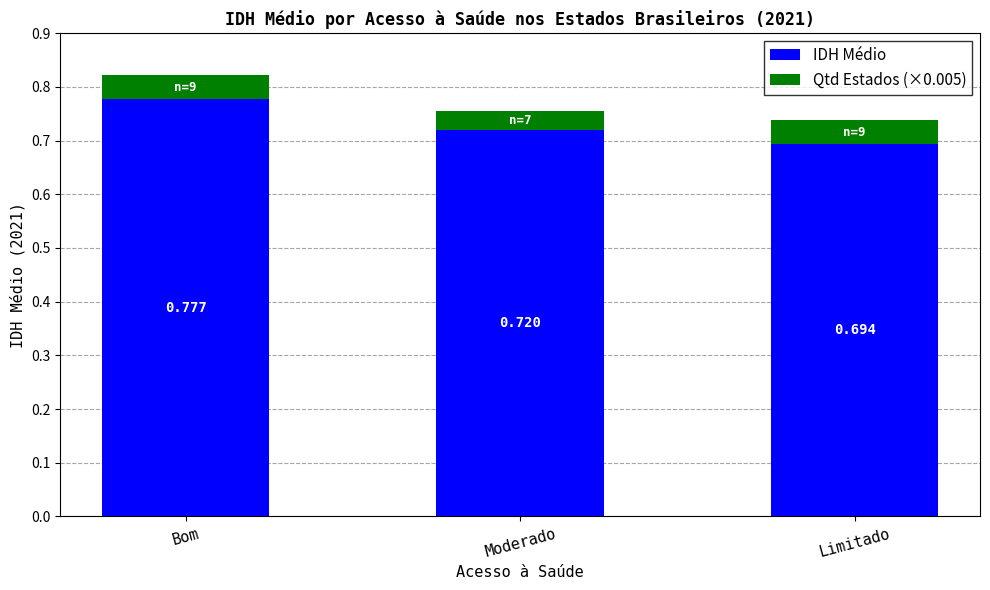

At which label does IDH Médio reach its peak?

Bom